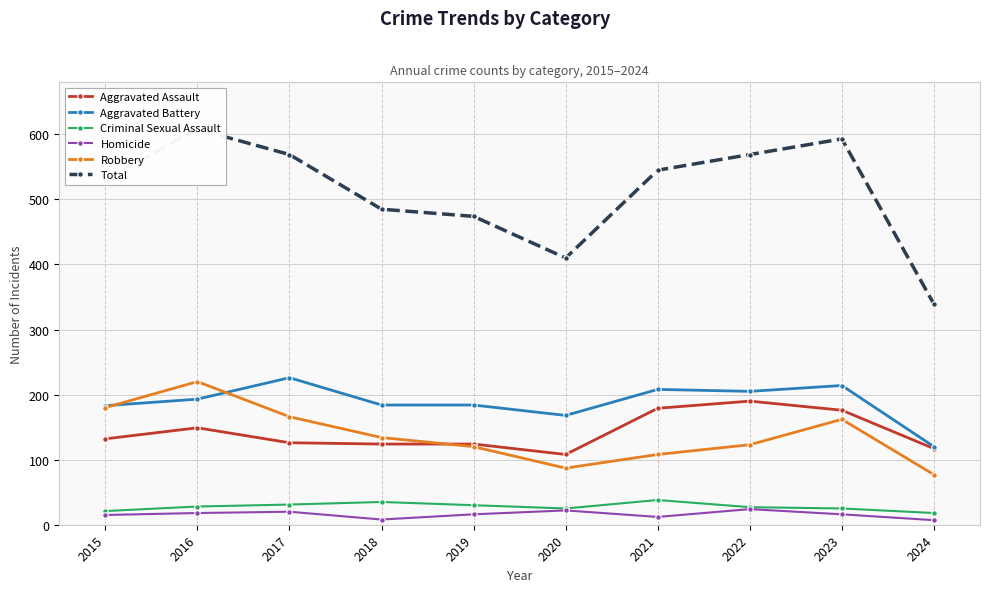

What is the value of the Aggravated Battery point at the 8th from the left?

205